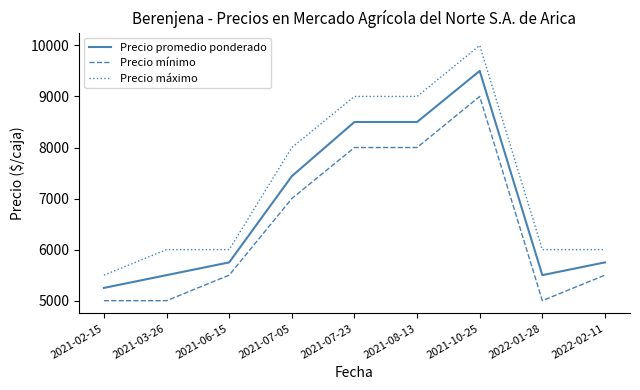

True or false: Precio máximo and Precio mínimo cross at least once.

False